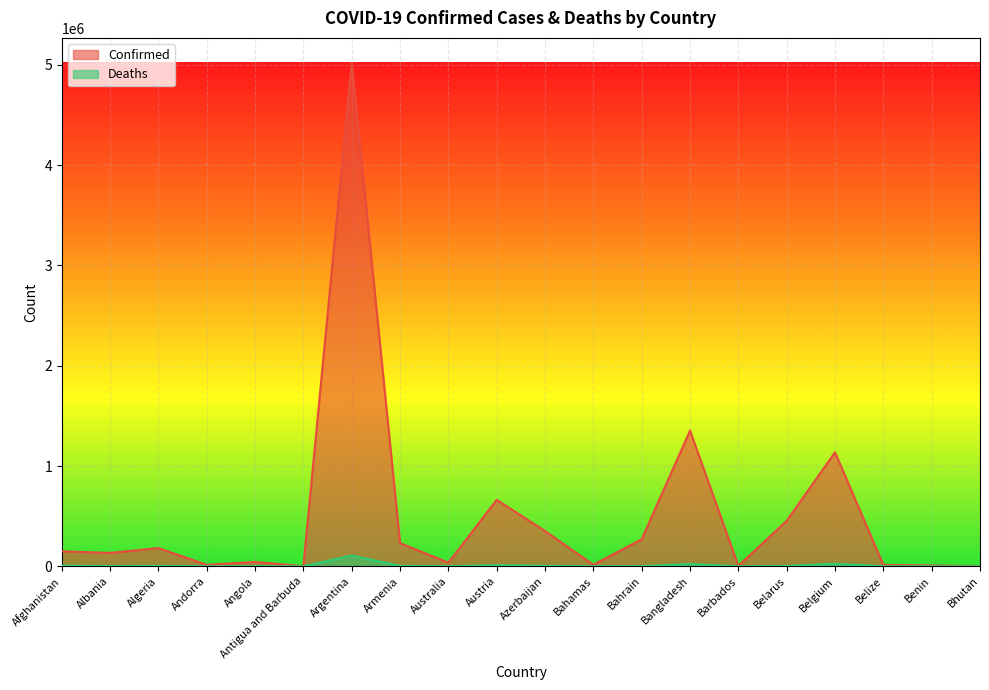

What is the difference between the maximum and minimum values in the Confirmed series?

5017567